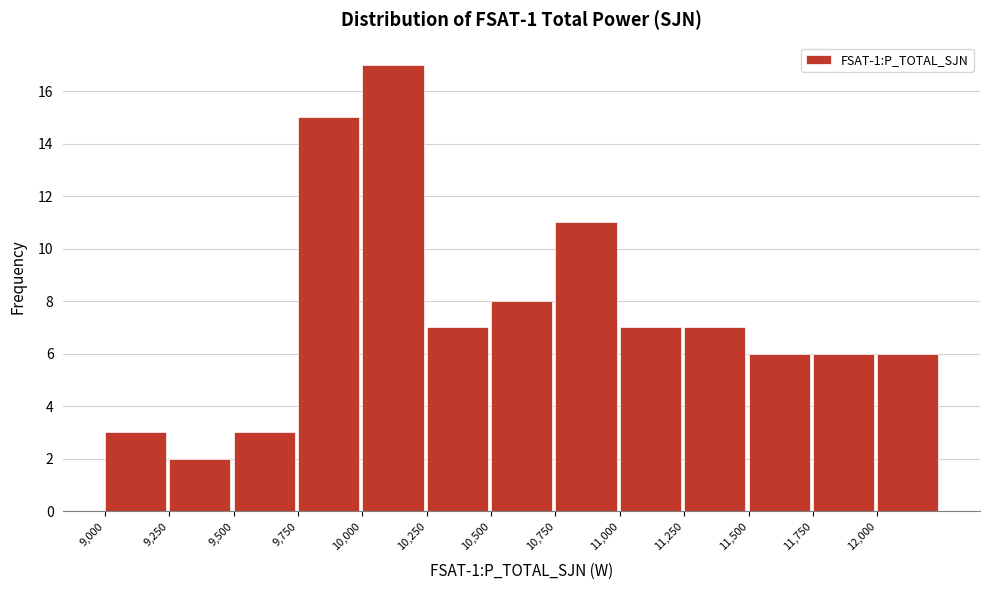

What is the height of the bar covering 10250 to 10500 on the x-axis? The values are not printed on the chart, so give them approximately, as read against the axis.

7